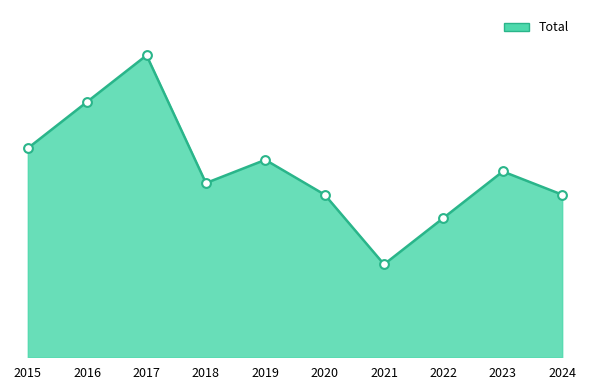

What is the change in value from 2015 to 2017?

+8